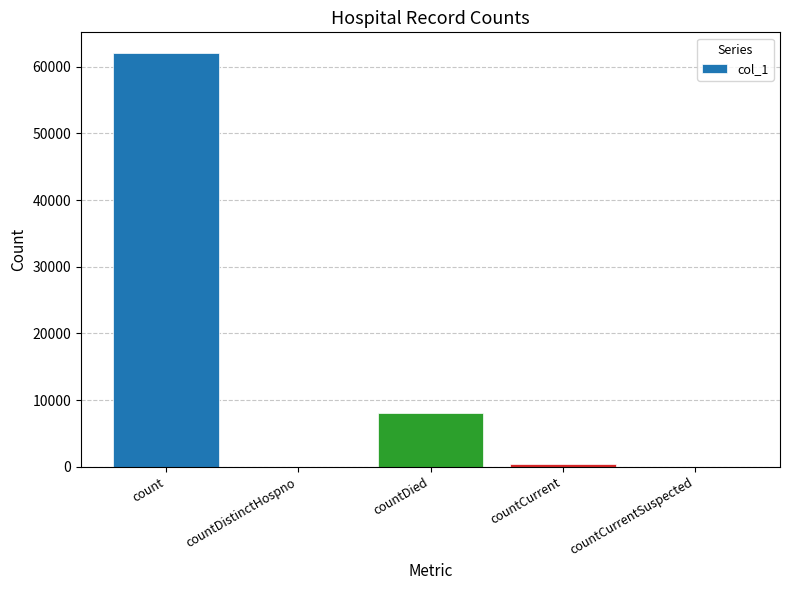

How many distinct data groups are displayed?

1